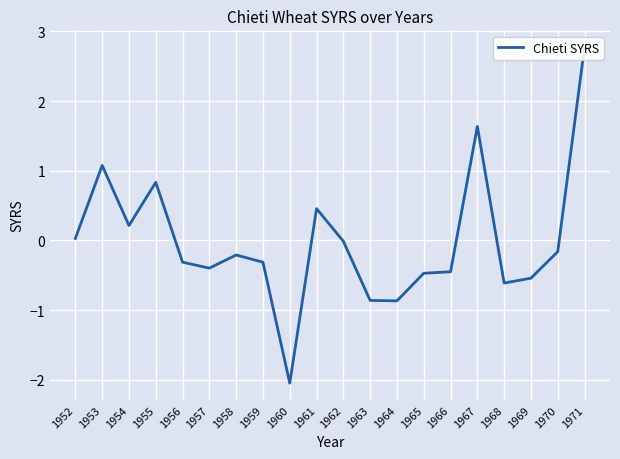

How many lines are shown in the chart?

1